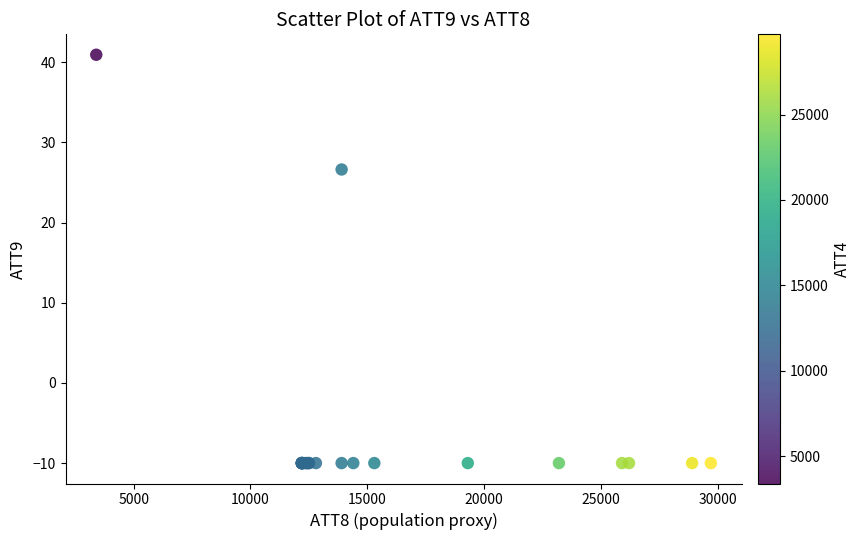

What Y value in the scatter plot is closest to 15?

26.6